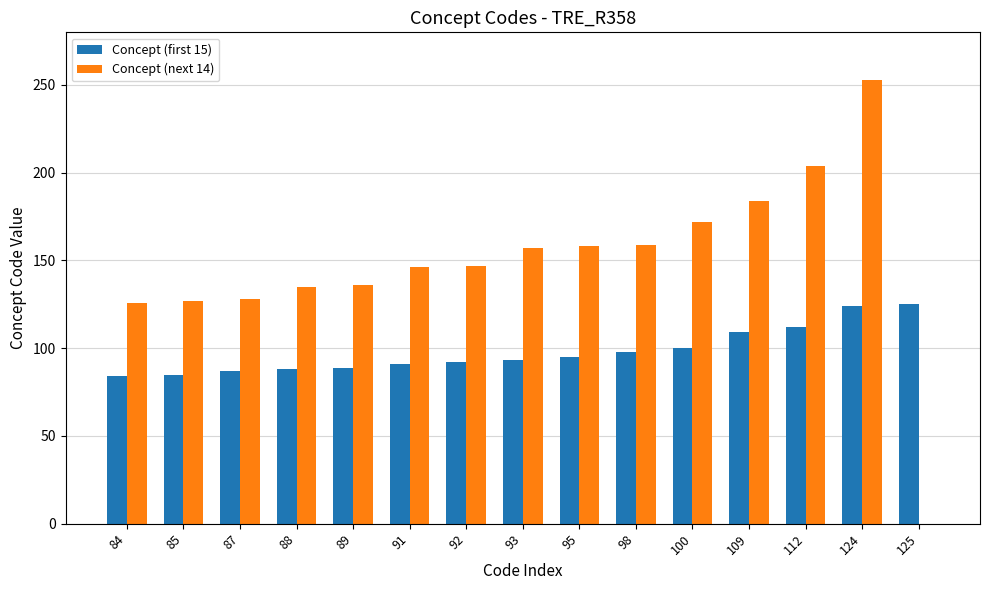

What is the approximate value of Concept (first 15) at 87, to the nearest 10?

90